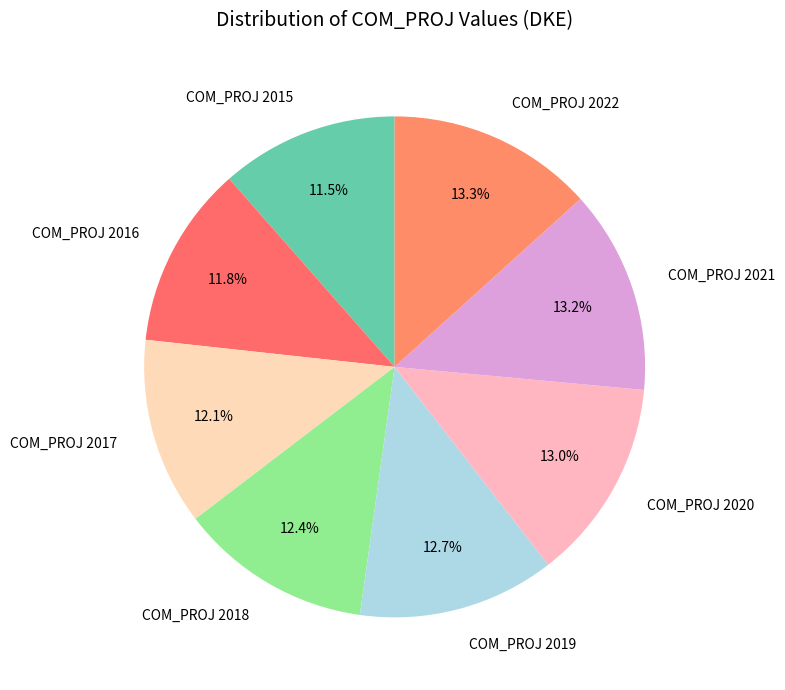

True or false: COM_PROJ 2019 accounts for 13% of the total.

True